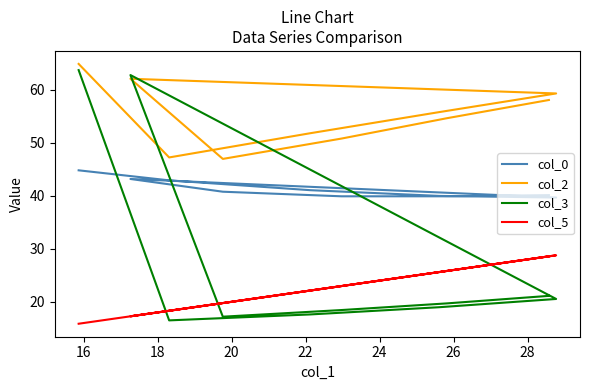

How many lines are shown in the chart?

4